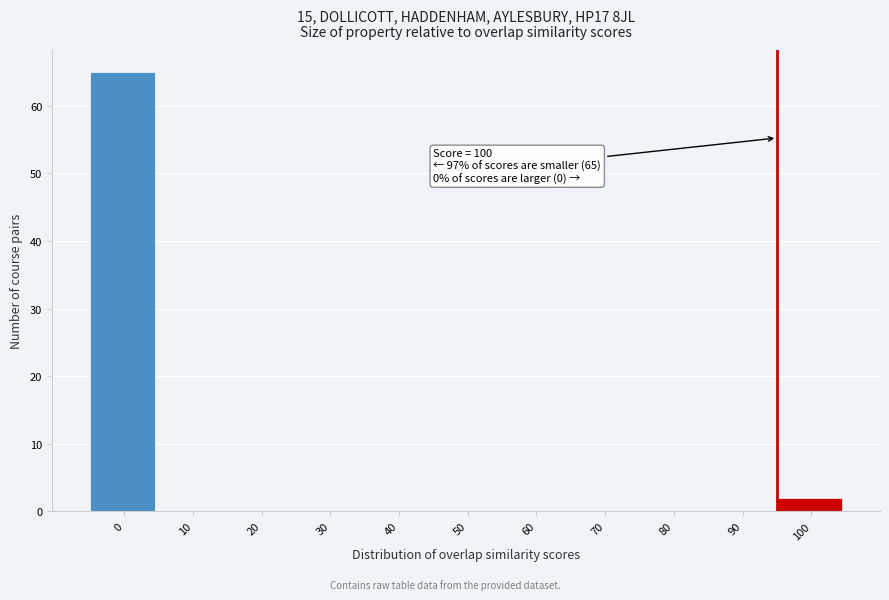

Reading left to right, transcribe all the data shown in this chart.

0=65	10=0	20=0	30=0	40=0	50=0	60=0	70=0	80=0	90=0	100=2